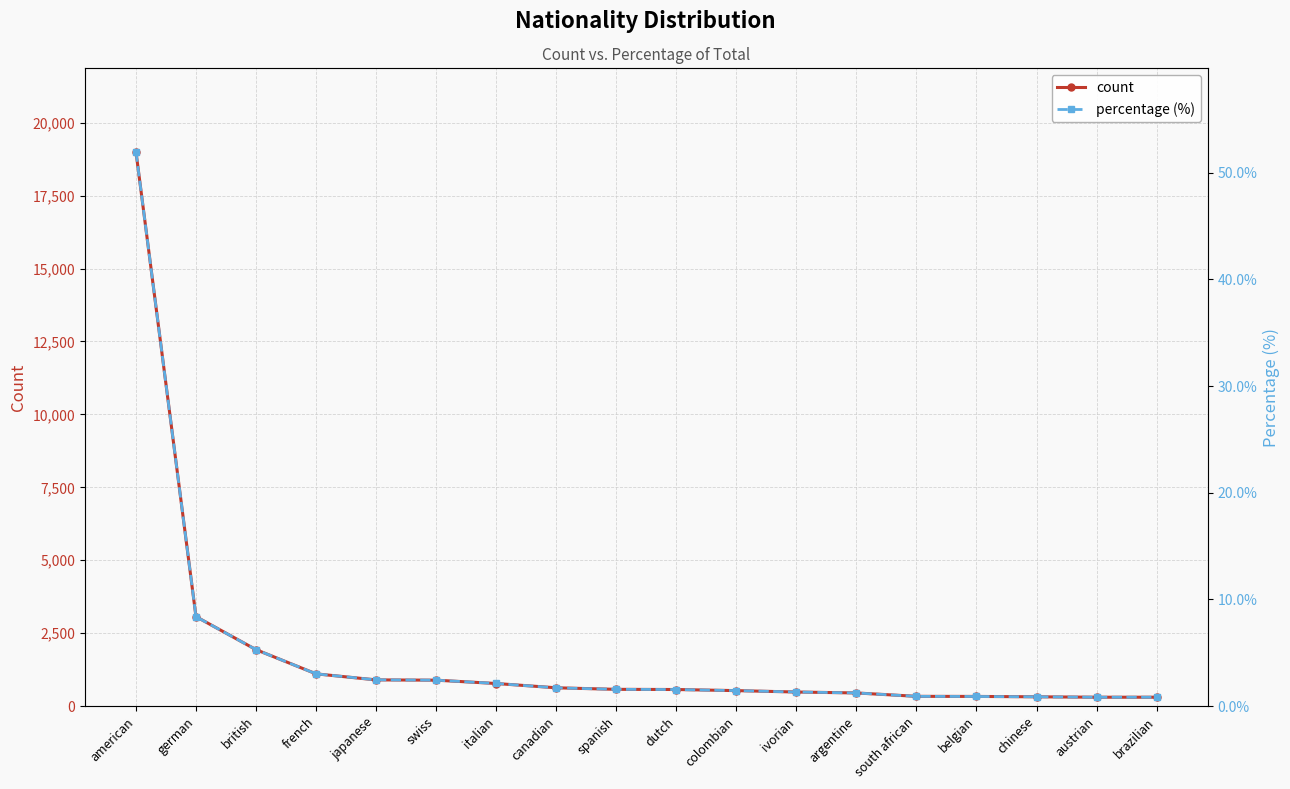

Between german and japanese, which series saw the biggest shift?

count